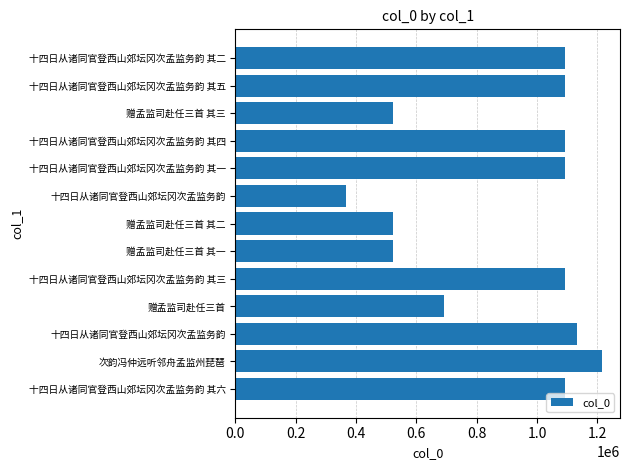

Are the bars horizontal?

Yes